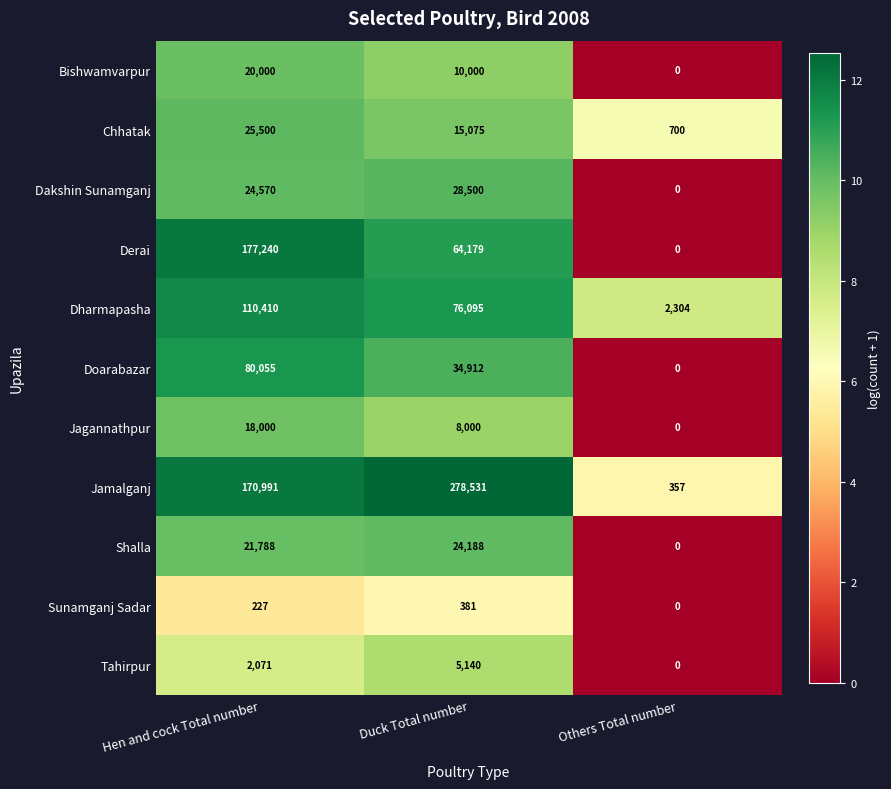

What is the highest value of the Dharmapasha series?

110410